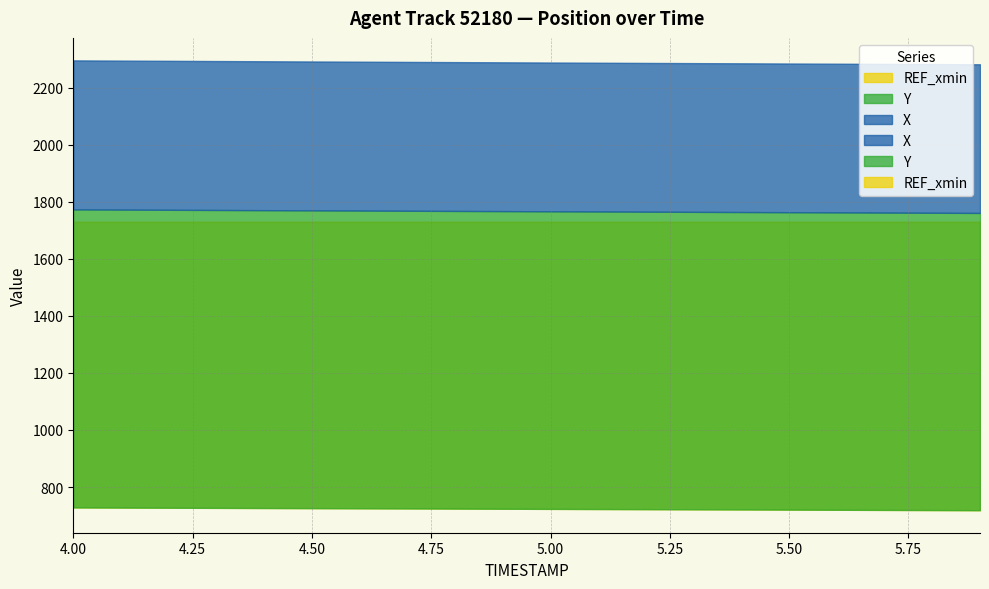

Is the value of REF_xmin at 9 greater than the value of Y at 16?

Yes